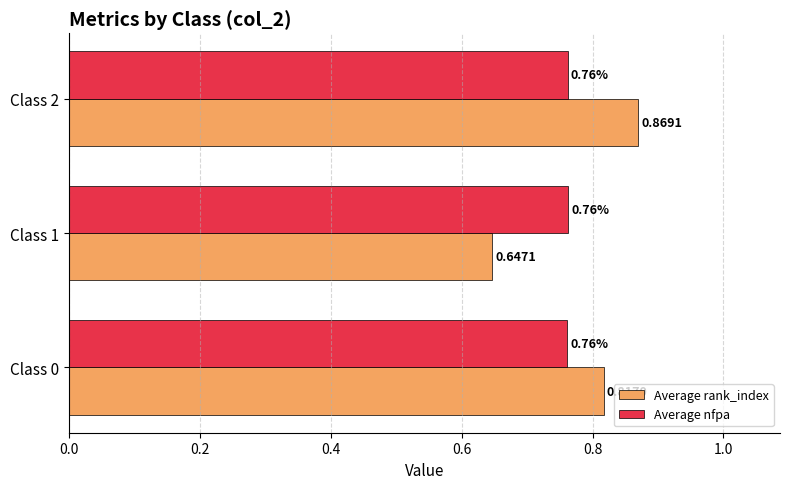

At which category is the sum across all series the highest?

Class 2